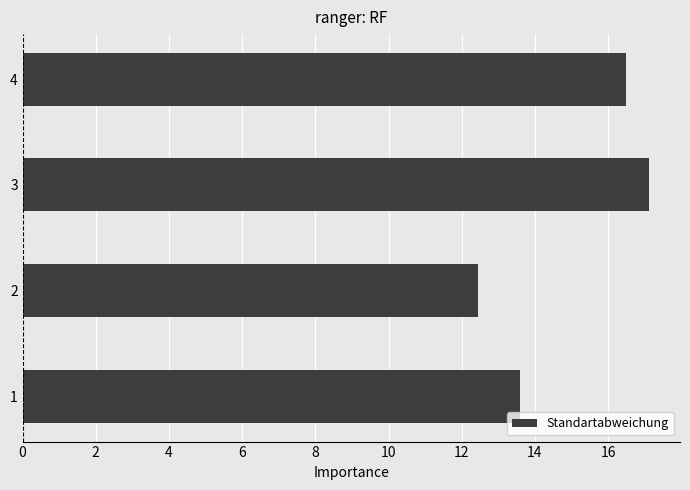

What is the difference between the values at 4 and 2?

4.1